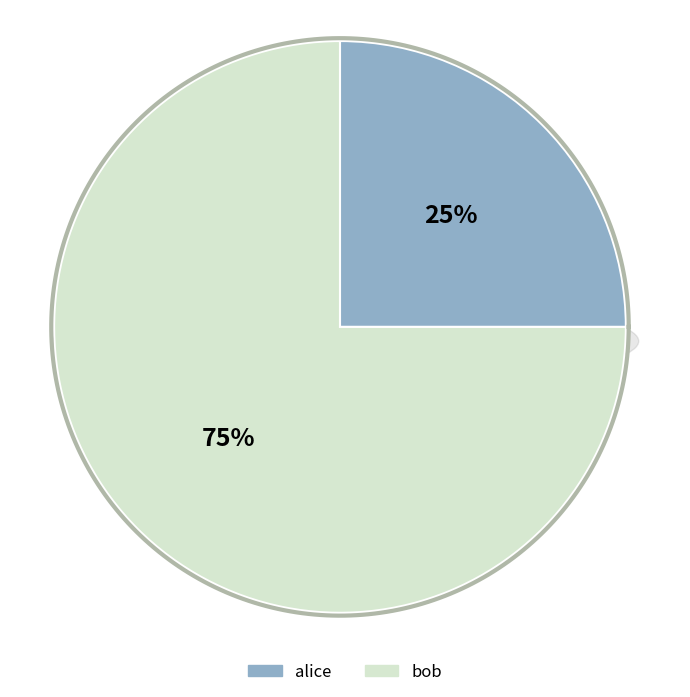

Which category has the biggest portion of the pie?

bob